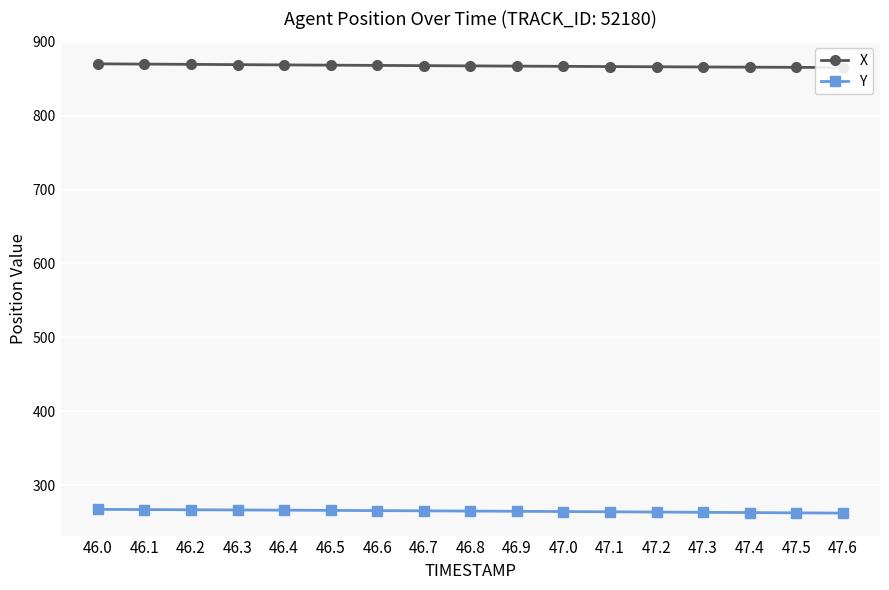

What is the average value of the X series?

867.6